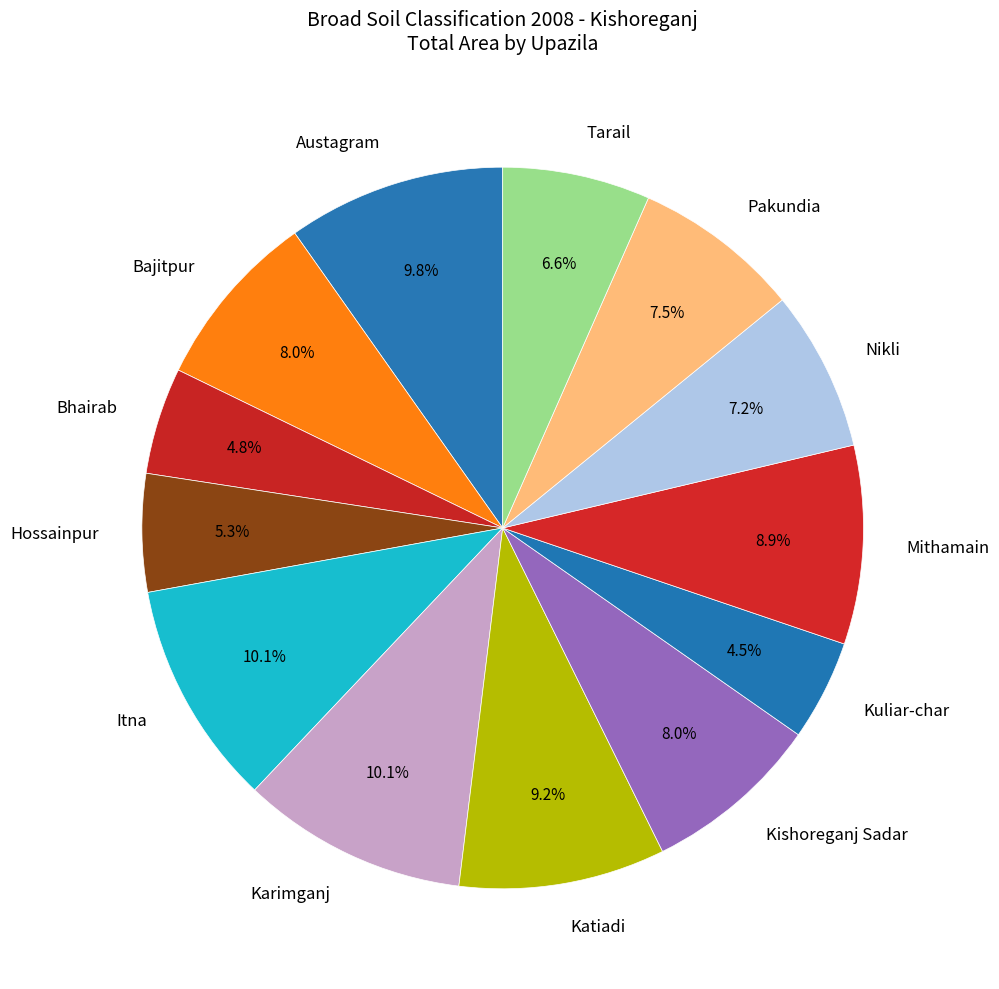

To the nearest percent, what is the average slice percentage?

8%